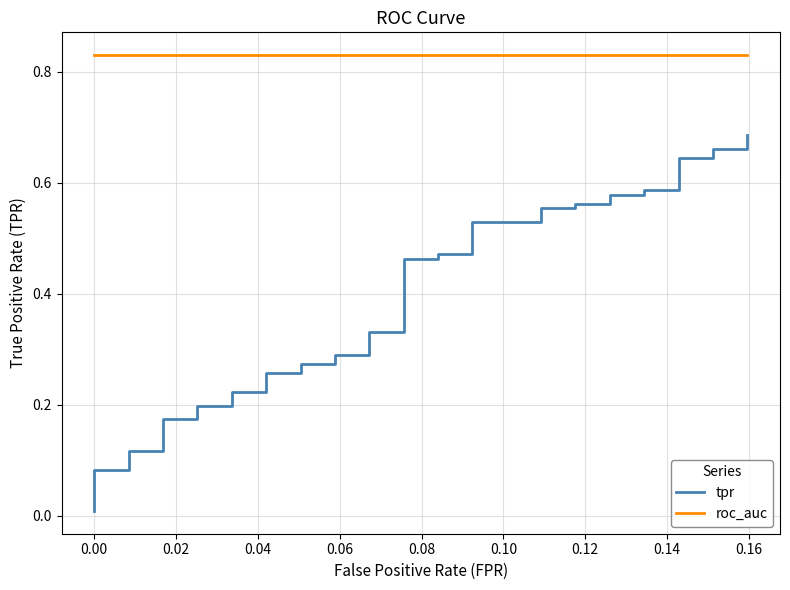

At how many categories does at least one series exceed 0?

40